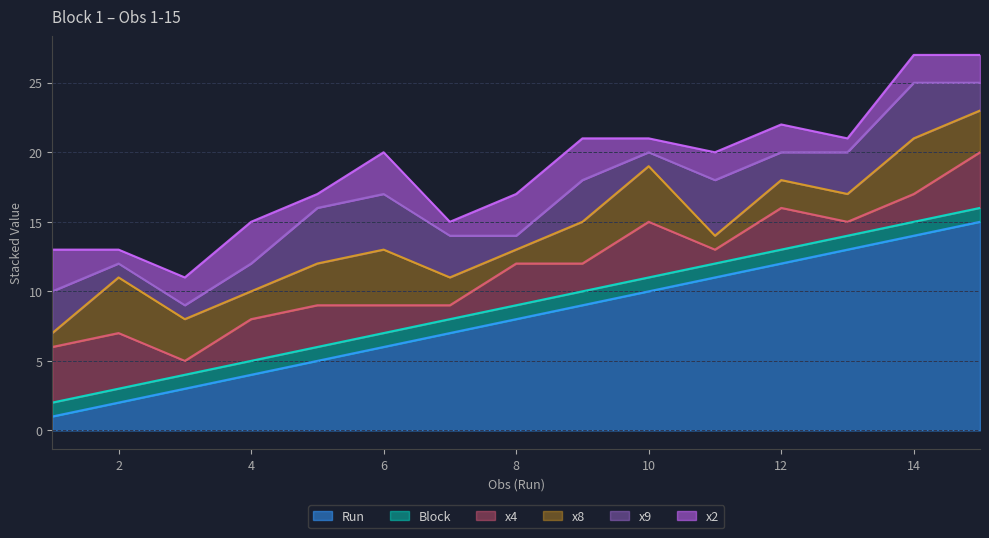

What is the total value across all series at 14?

27